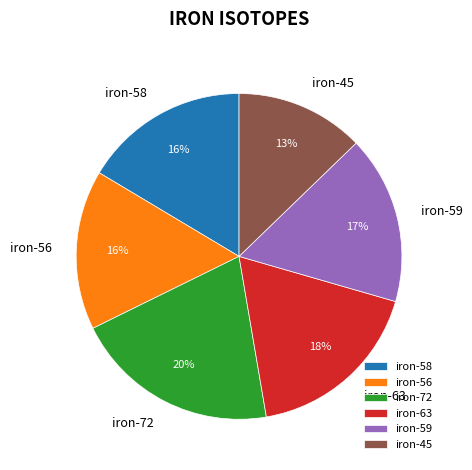

True or false: iron-58 accounts for 16% of the total.

True